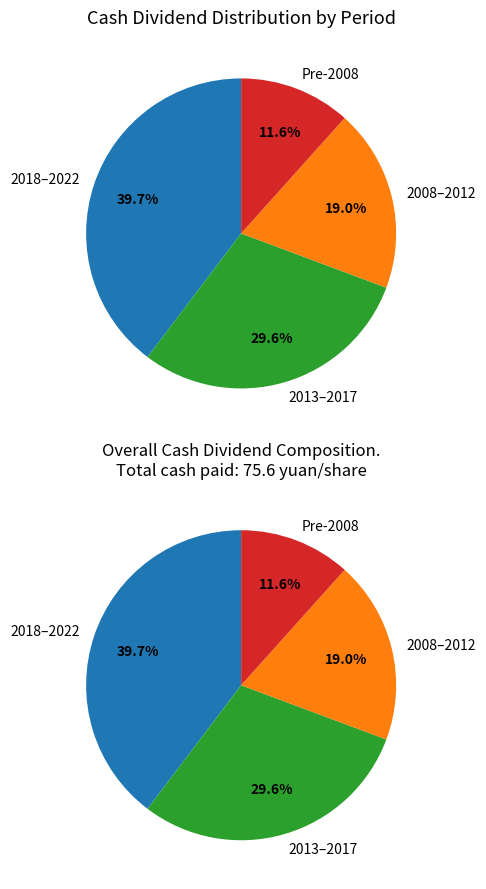

Is the sum of 2006 and 2019 greater than half?

No